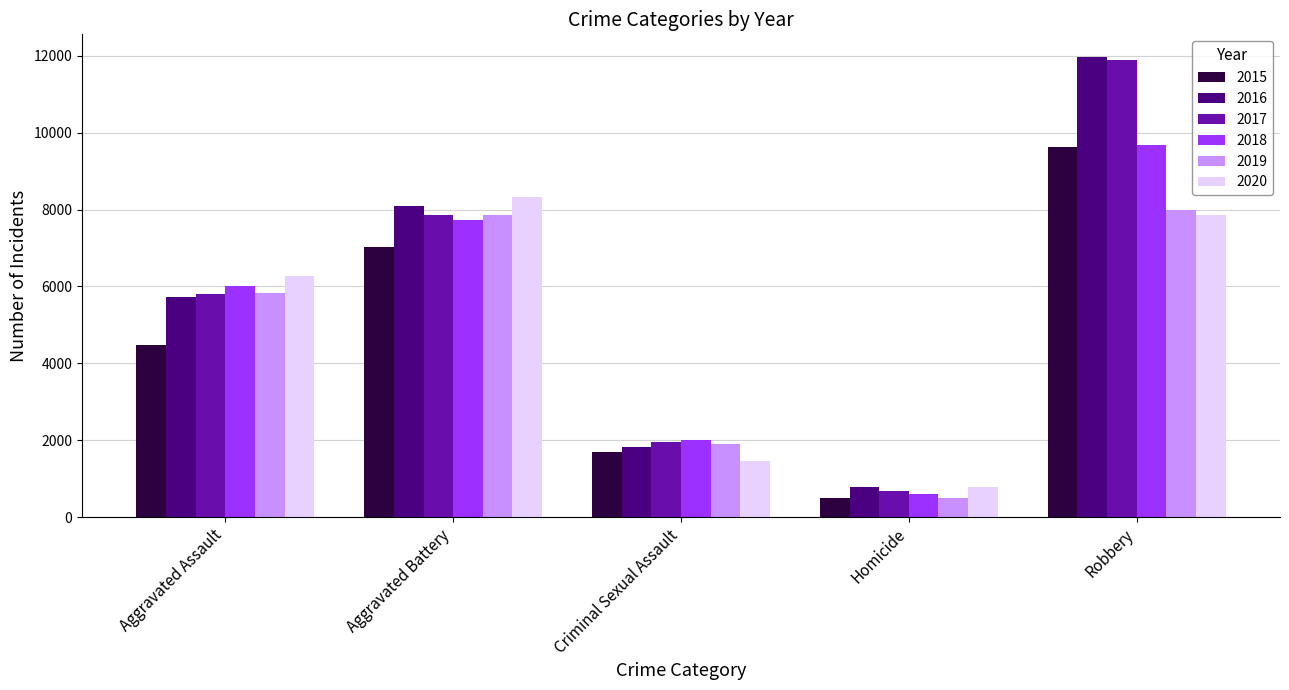

What are all the series names shown in the legend?

2015, 2016, 2017, 2018, 2019, 2020